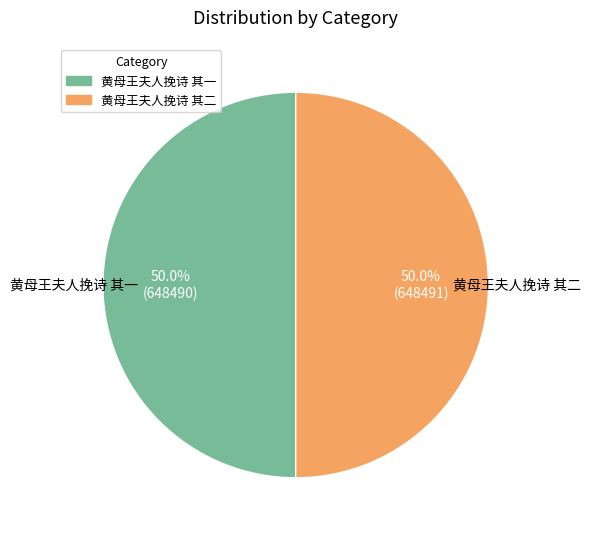

Combined, what portion of the pie is 黄母王夫人挽诗 其一 and 黄母王夫人挽诗 其二?

100.0%